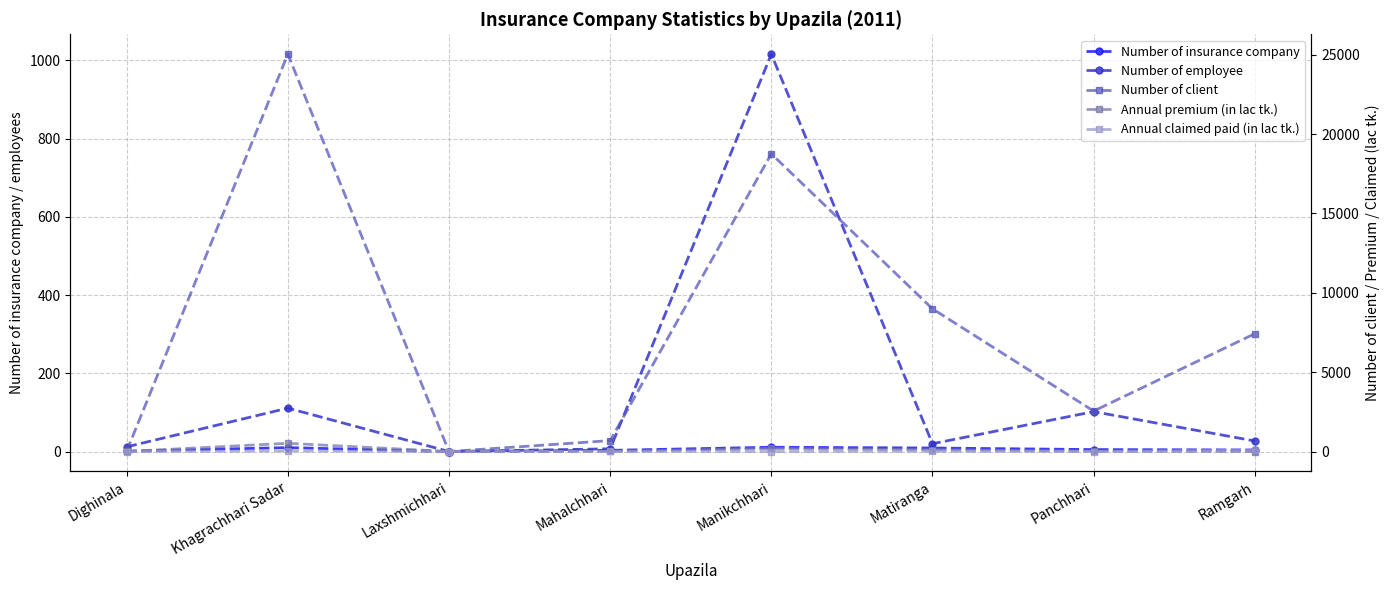

In Annual premium (in lac tk.), how many points are lower than both neighbors (excluding endpoints)?

1